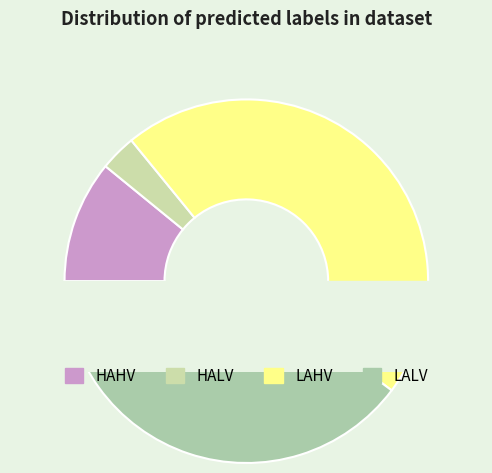

Do LAHV and HALV together represent more than half of the pie?

No